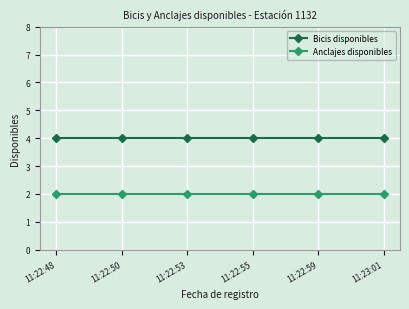

At how many categories does at least one series exceed 3?

6